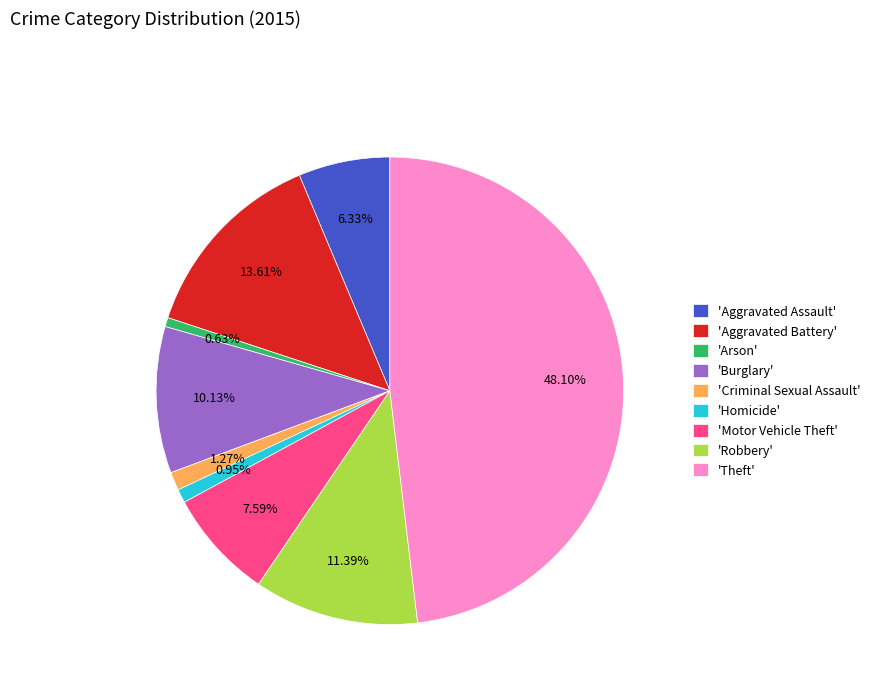

What is the largest slice in the pie chart?

'Theft'